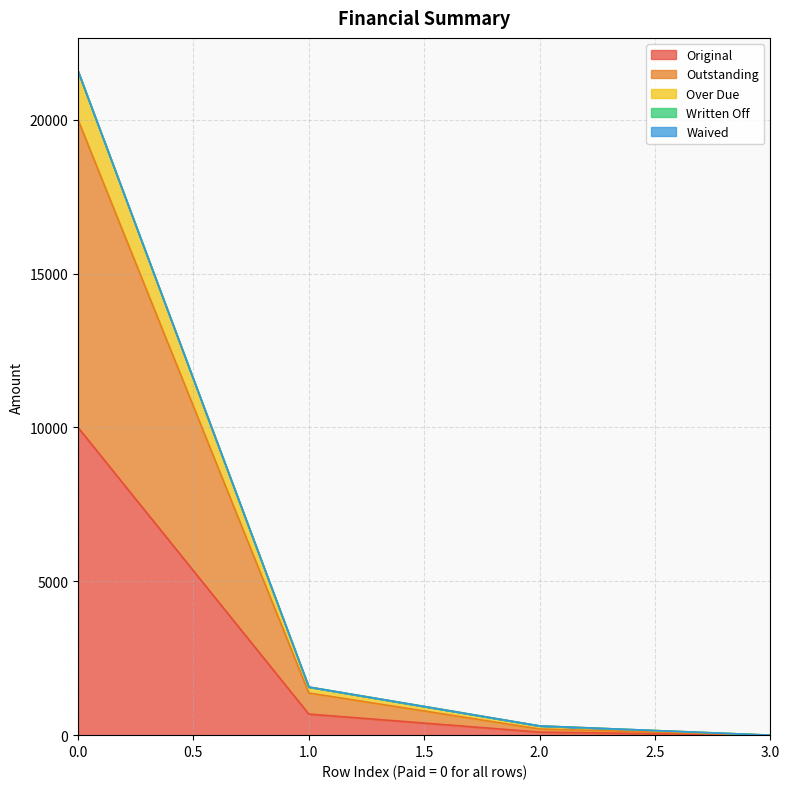

True or false: Original and Outstanding cross at least once.

False